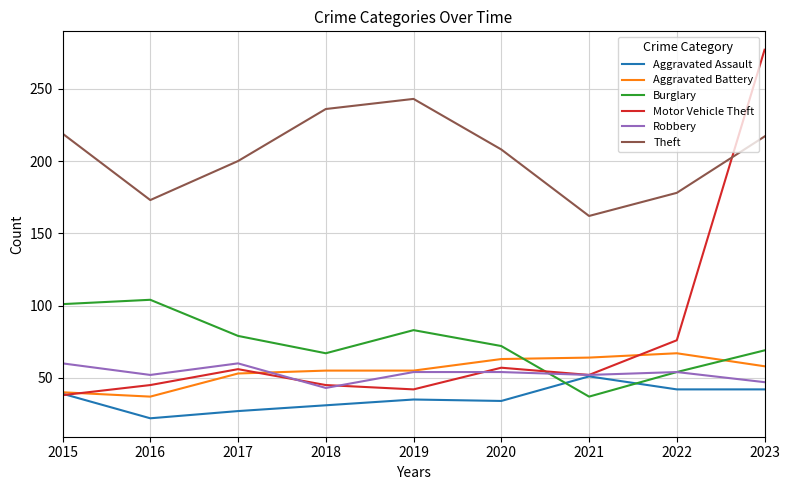

What value does the Burglary series have at 2015, to the nearest 5?

100